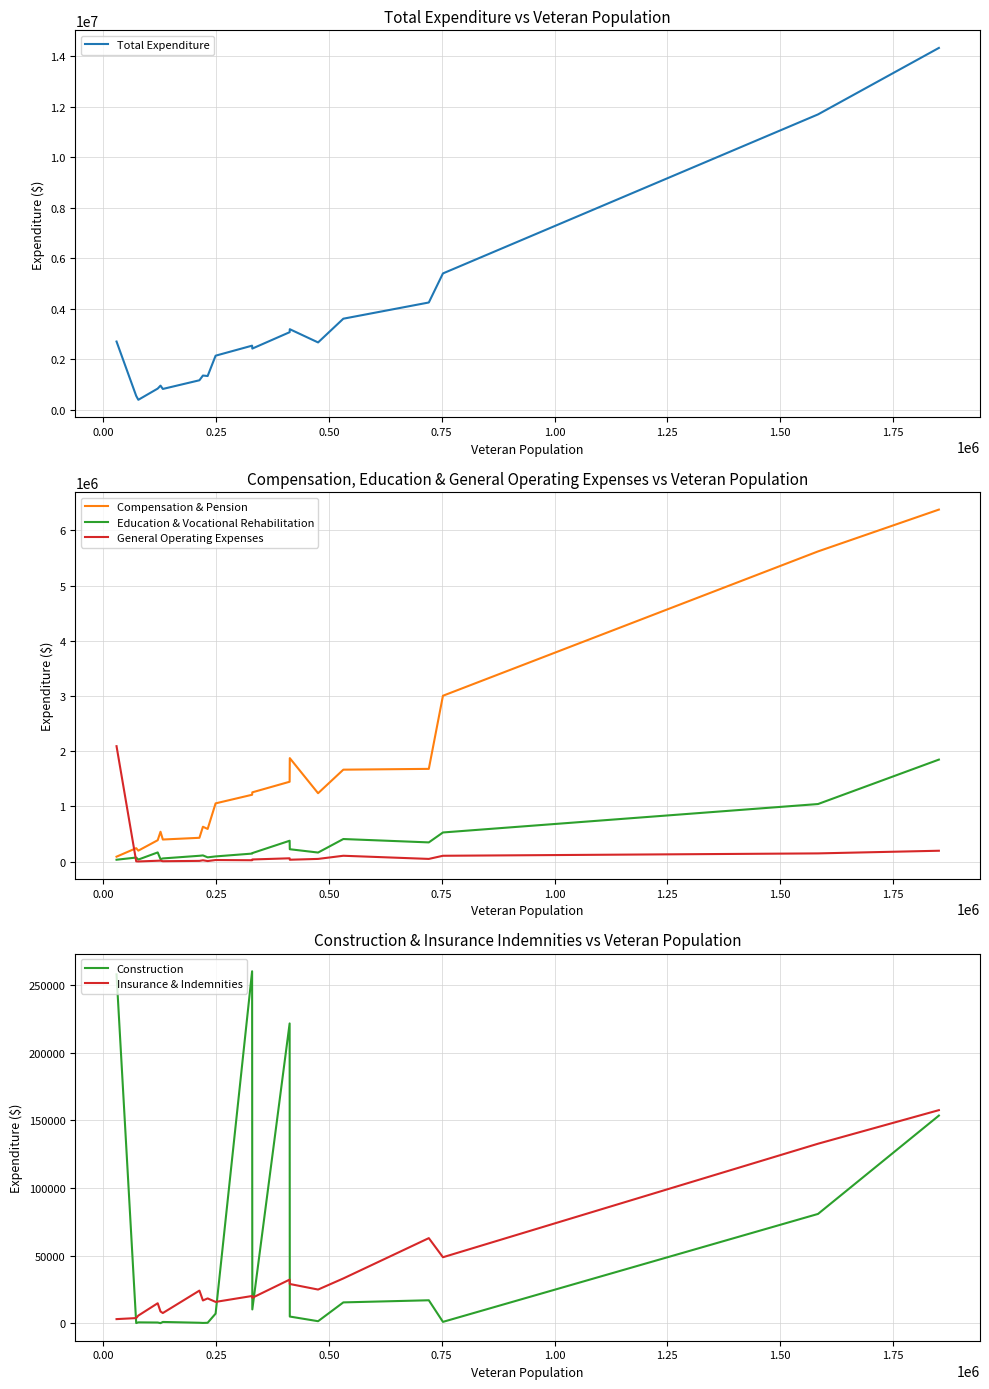

Reading right to left, transcribe all the data shown in this chart.

Total Expenditure: 14318281	11688201	5398211	4248086	3607036	2667905	3191317	3073039	2425358	2540466	2143834	1339350	1358491	1171099	827990	959396	842115	398842	552280	2703410
Compensation & Pension: 6376052	5618726	3004840	1680632	1666170	1239688	1875091	1447416	1255748	1211754	1055813	592671	632709	432271	401211	541754	388532	199732	244437	90387
Education & Vocational Rehabilitation: 1848364	1043675	528777	349069	410041	165293	225325	379047	155455	146468	95186	78530	113362	106709	58612	45924	167447	38126	74731	35086
General Operating Expenses: 197940	149942	106881	49986	107135	50029	35140	61079	40024	26158	29631	11156	25295	14238	8180	18616	16593	3792	6154	2091541
Construction: 153525	80833	1056	17019	15452	1549	4992	221644	10245	260204	7143	379	270	403	995	126	573	693	165	257897
Insurance & Indemnities: 157549	132732	48836	62953	33149	24944	29054	32291	18858	20187	15816	18393	16883	24166	7587	8733	14822	5711	3855	3094